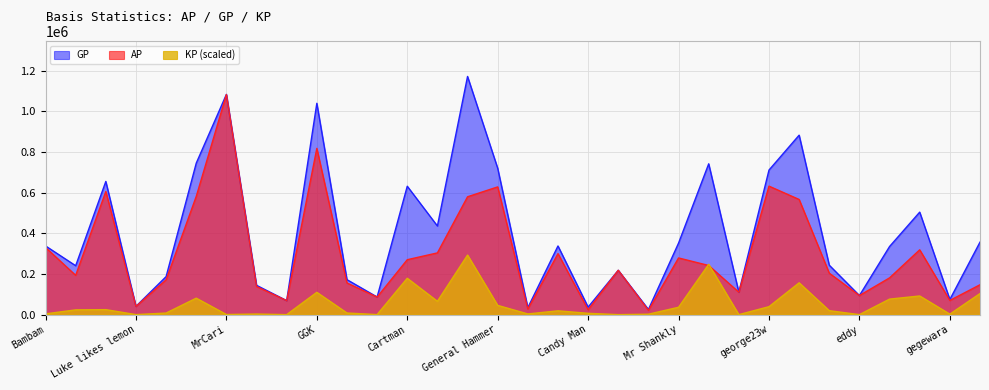

True or false: GP and KP intersect in this chart.

False